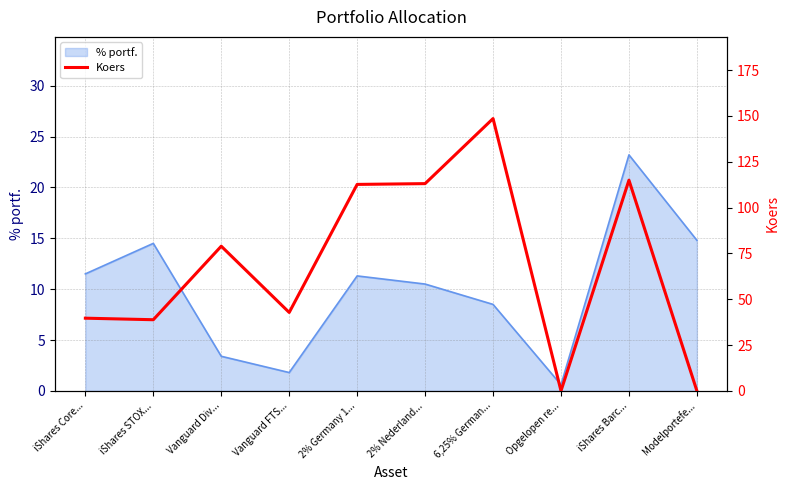

Which category has the lowest value in the % portf. series?

Opgelopen re...